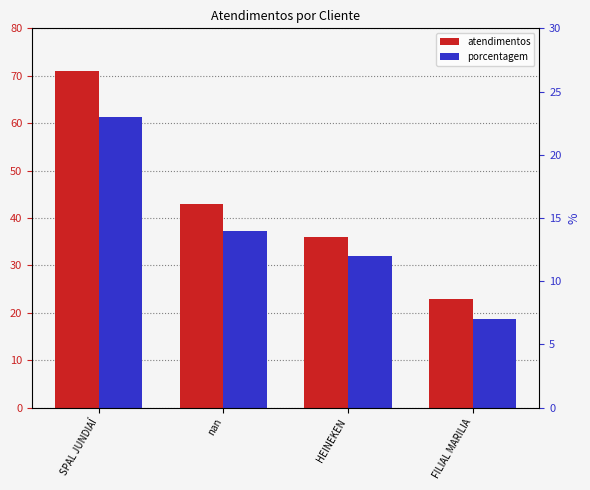

The value of porcentagem at FILIAL MARILIA is 4. True or false?

False